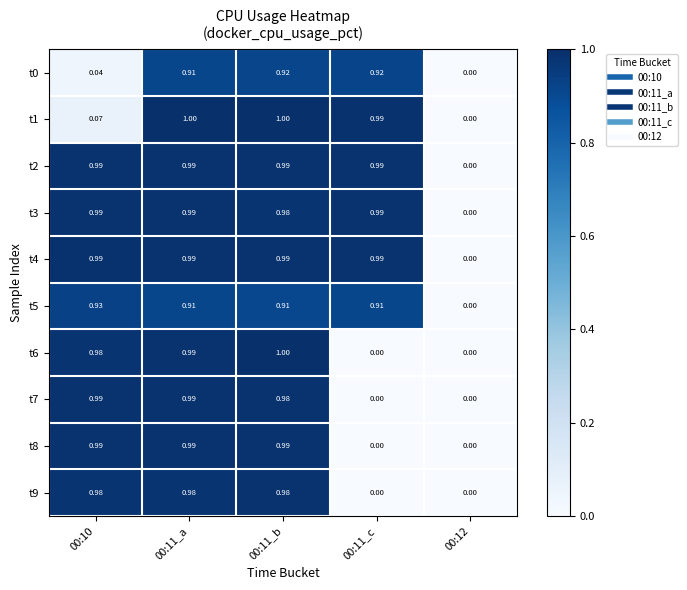

Is the value of t0 at 00:11_c greater than the value of t7 at 00:11_b?

No